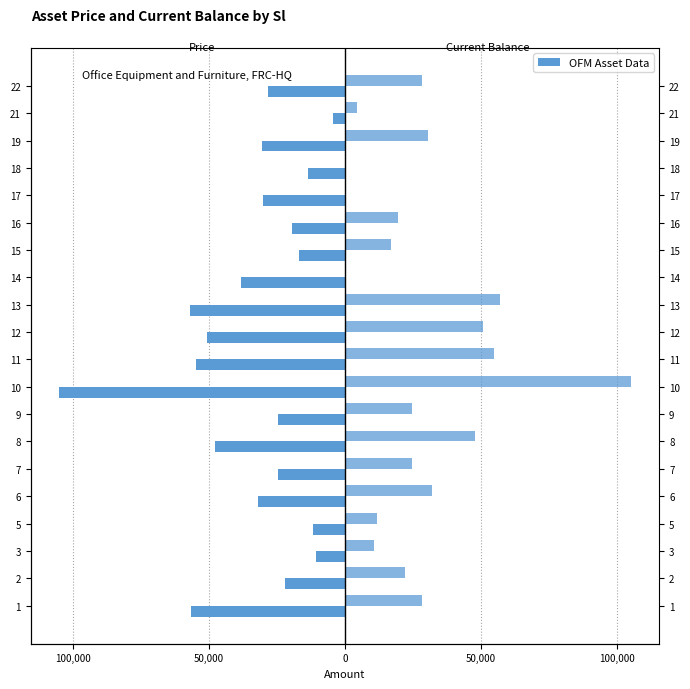

What value does the Current Balance series have at 9, to the nearest 10?

24830